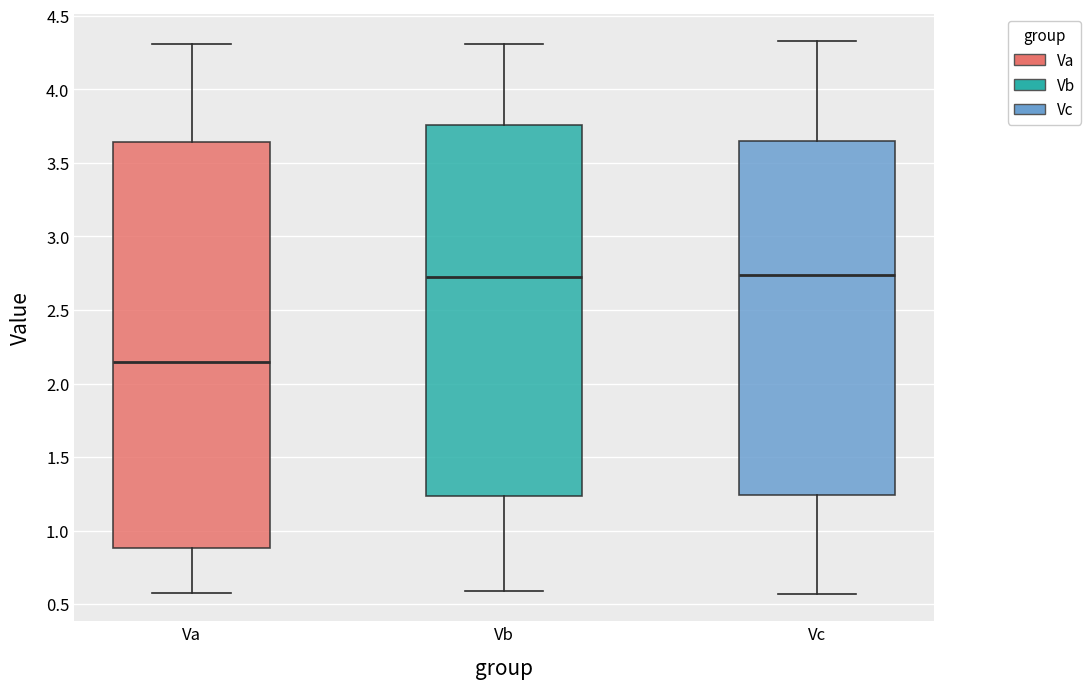

Where does the upper whisker of the box for Vb end on the y-axis? The values are not printed on the chart, so give them approximately, as read against the axis.

4.30